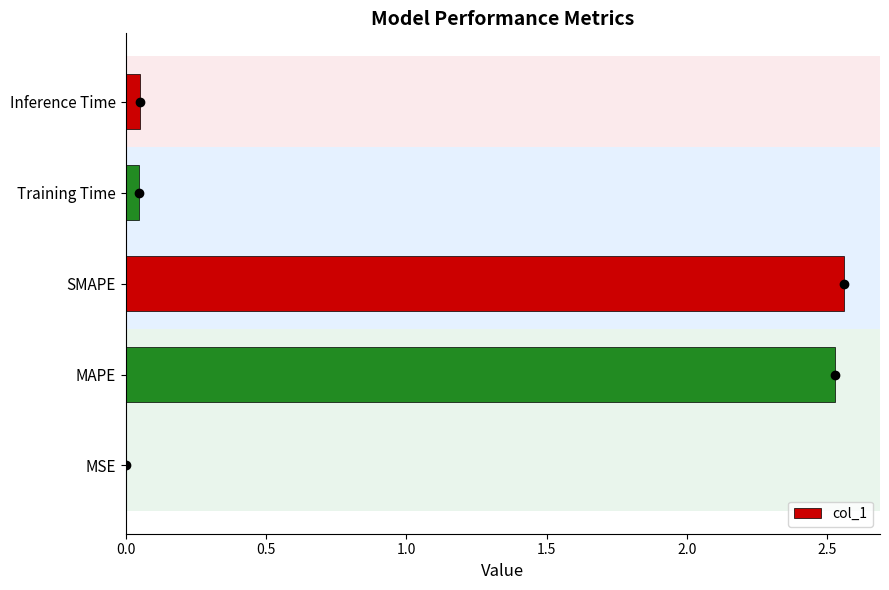

What is the sum of all values?

5.2